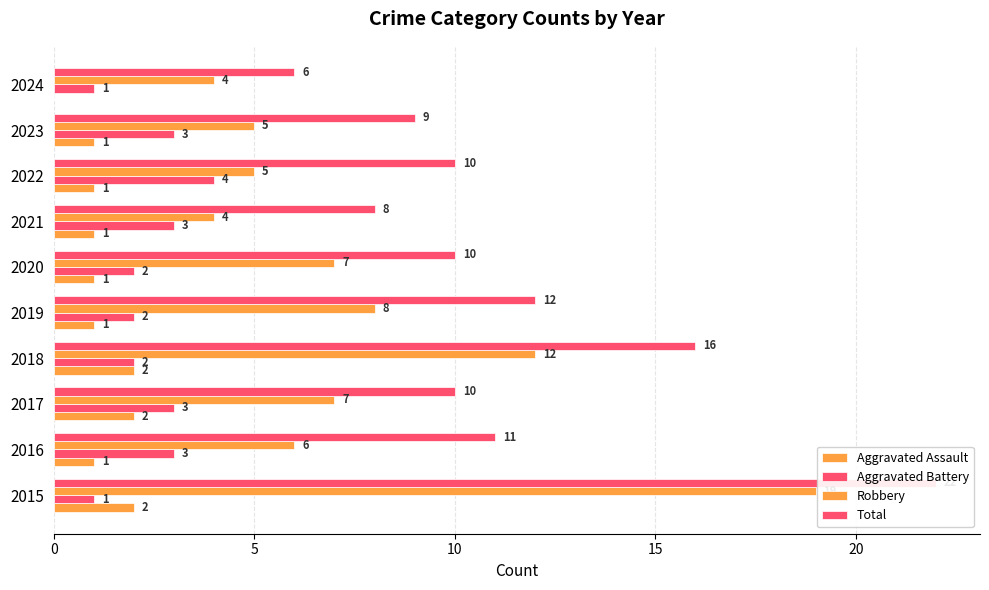

What is the average value of the Aggravated Battery series?

2